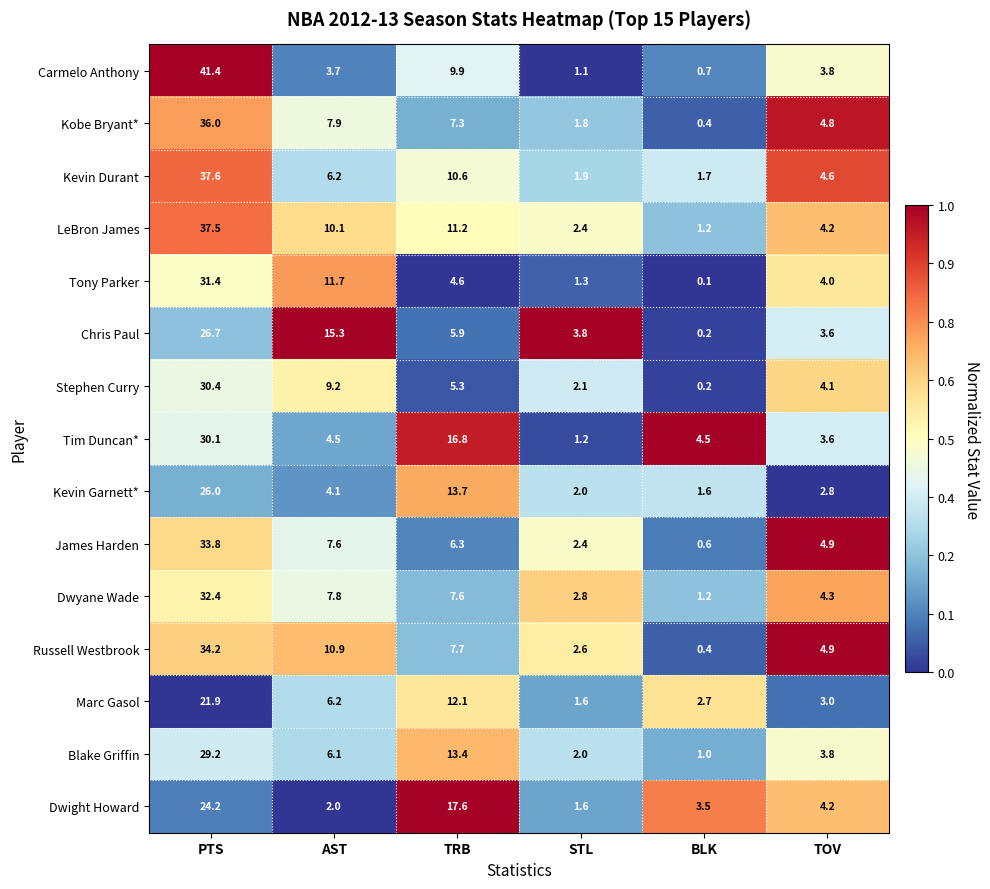

What is the difference between the maximum and minimum values in the Blake Griffin series?

28.2